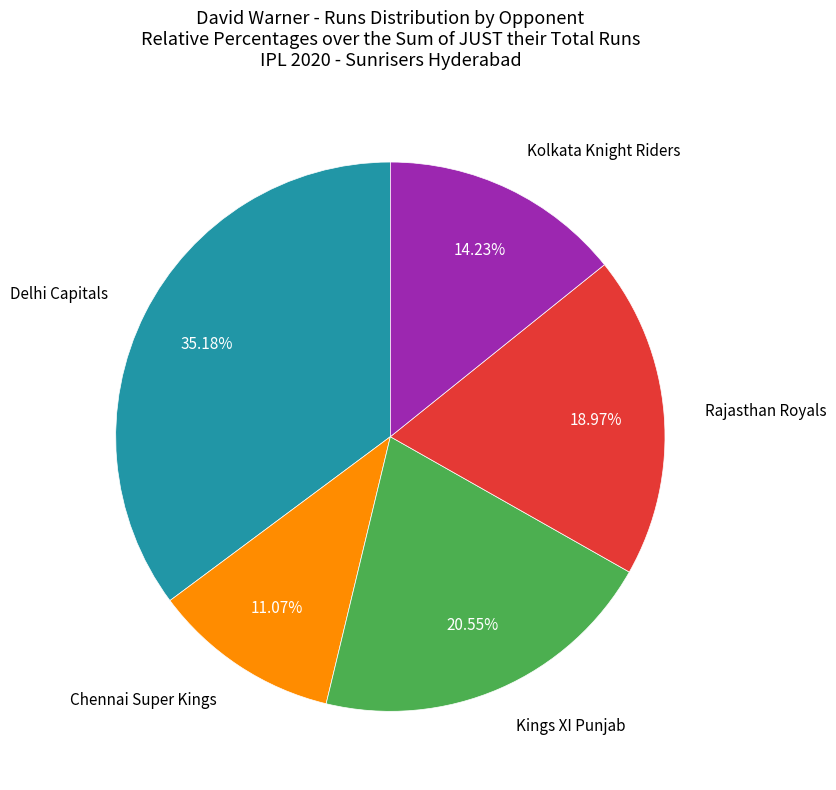

Is there any slice that represents more than half of the pie?

No